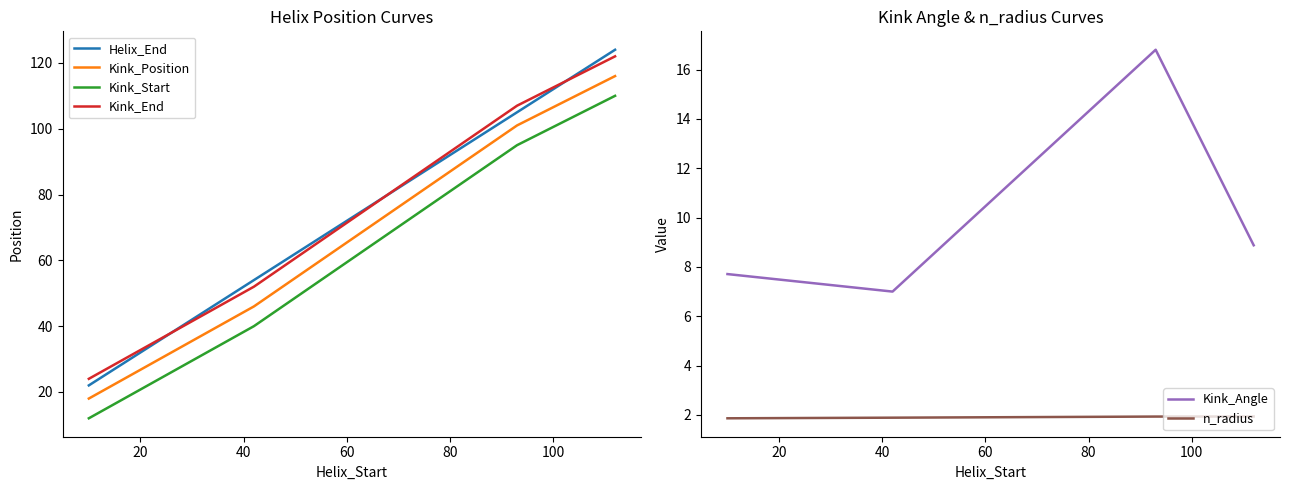

What is the sum of all n_radius values?

7.6